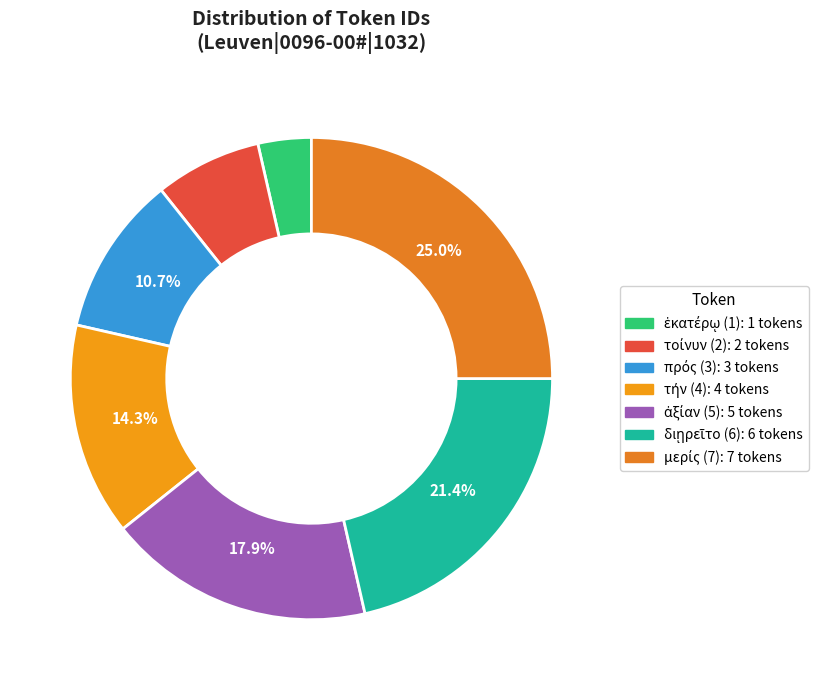

How many segments does this pie chart have?

7